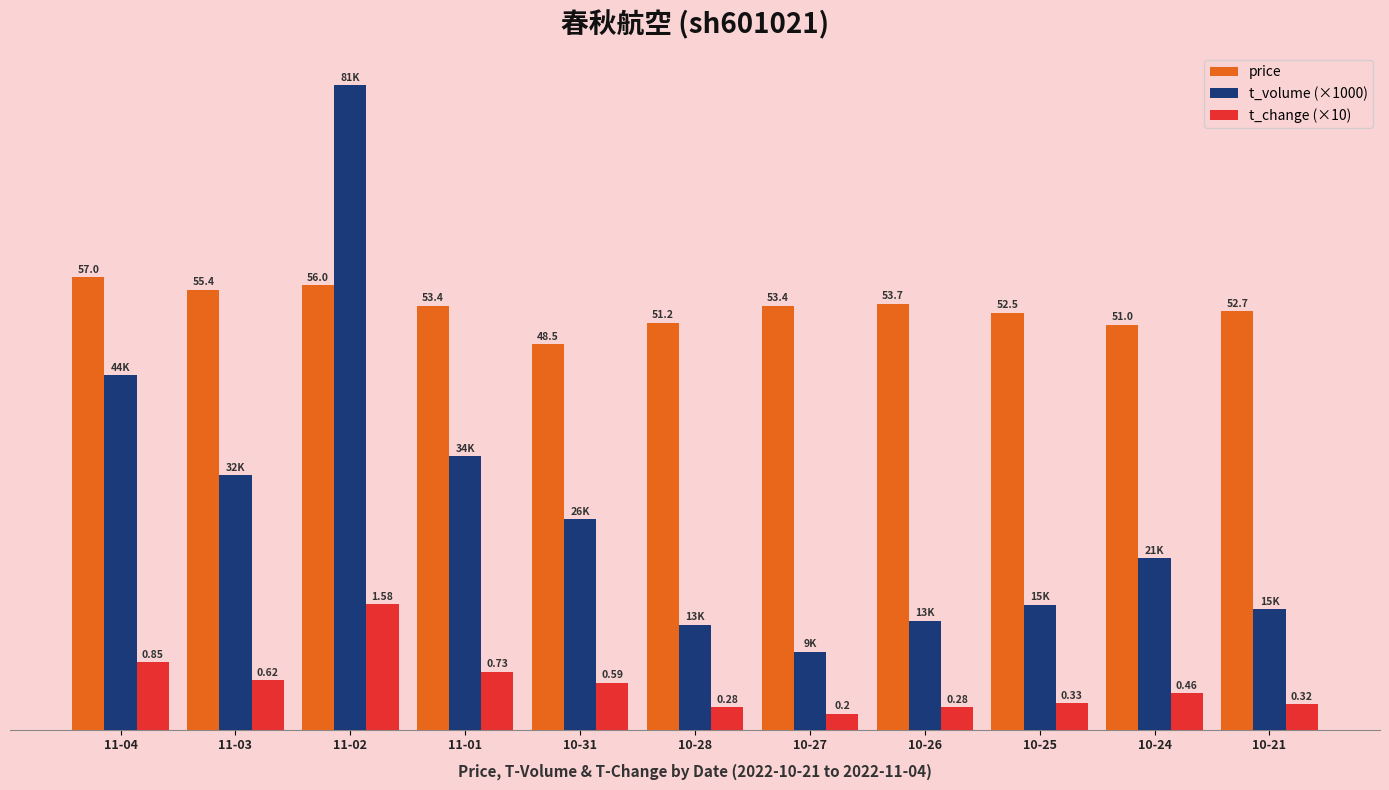

Between 10-26 and 10-24, which series saw the biggest shift?

t_volume (×1000)